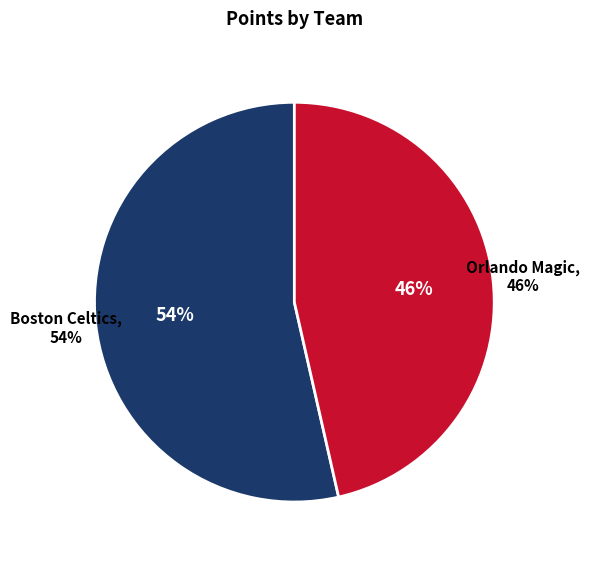

To the nearest percent, what is the average slice percentage?

50%